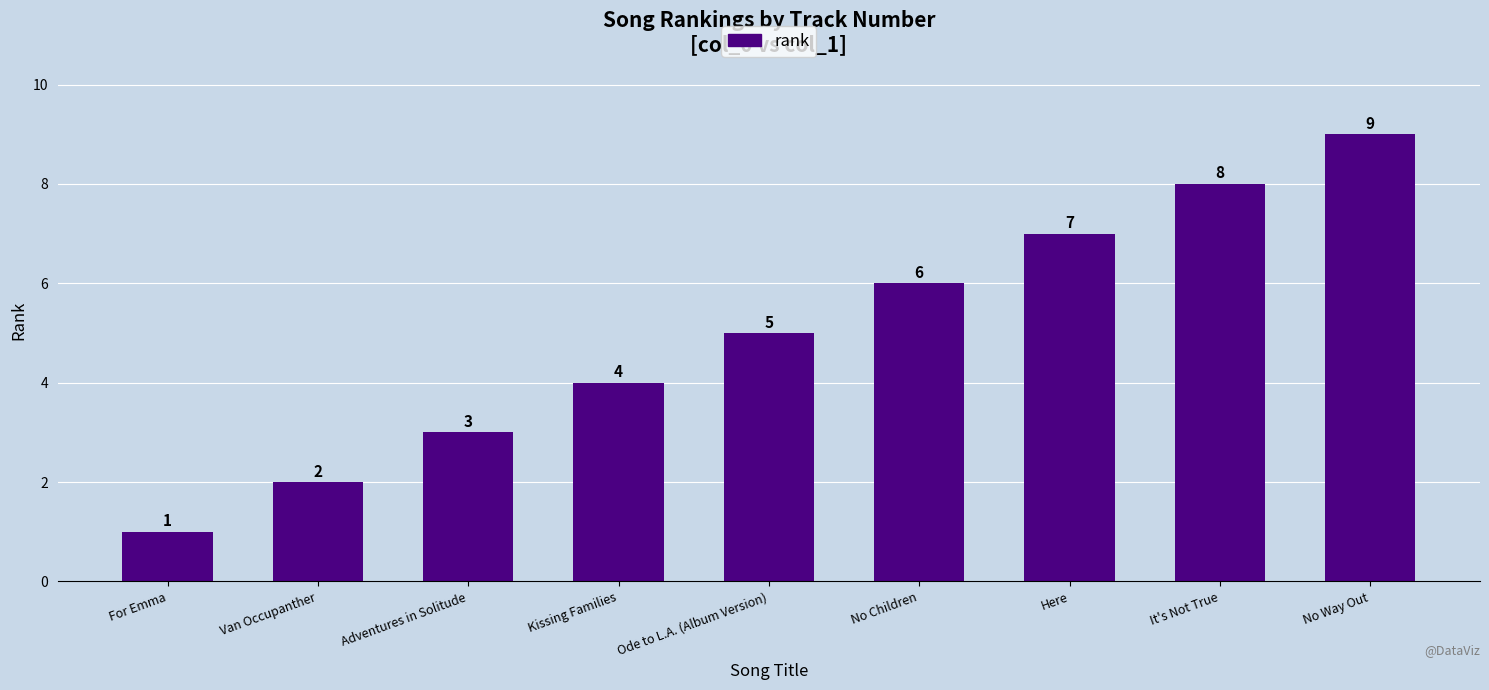

What is the label of the 6th bar from the right?

Kissing Families